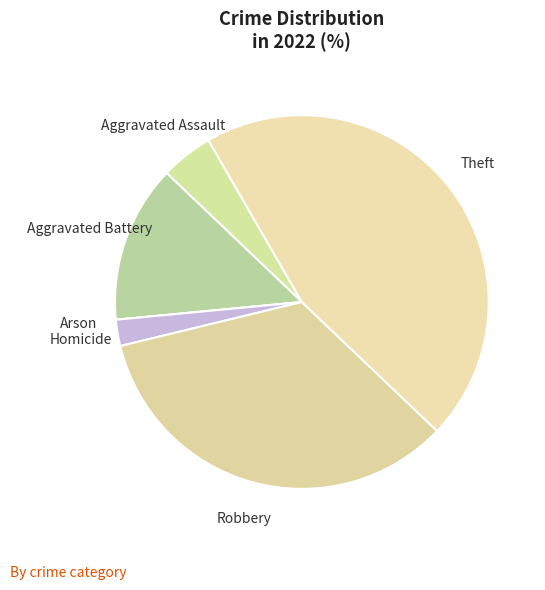

True or false: Aggravated Assault accounts for 5% of the total.

True